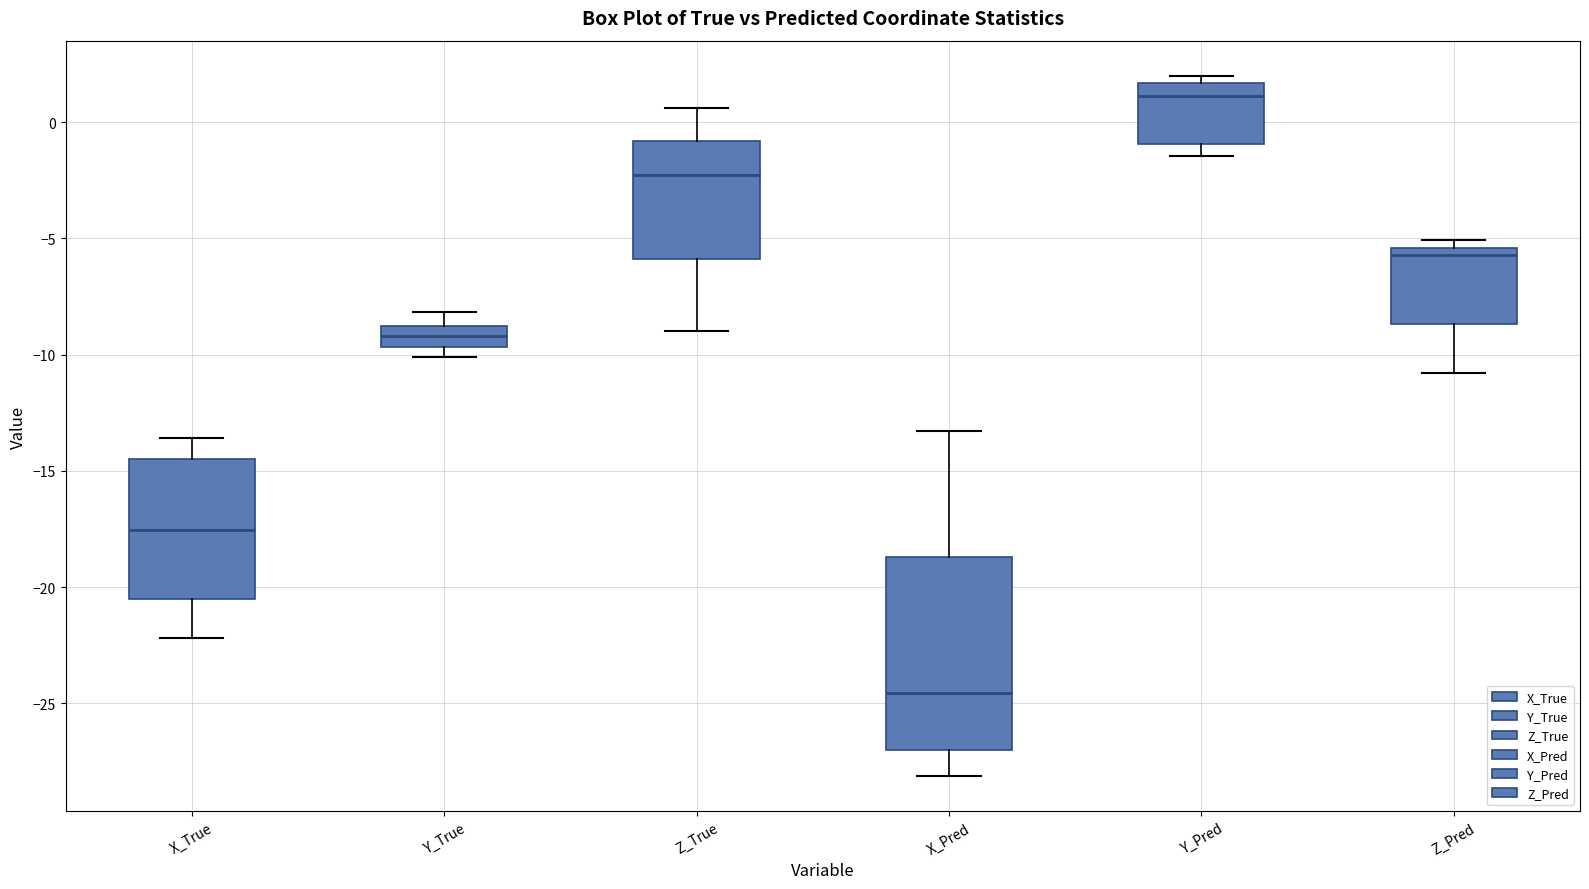

Reading left to right, transcribe this box plot: for each box, give where its median line is, the range the box spans, and where its two whiskers end, as read against the y-axis. The values are not printed on the chart, so give them approximately, as read against the axis.

X_True: median -17.5, box -20.5 to -14.5, whiskers -22.0 to -13.5
Y_True: median -9.0 (inside the box), box -9.5 to -9.0, whiskers -10.0 to -8.0
Z_True: median -2.5, box -6.0 to -1.0, whiskers -9.0 to 0.5
X_Pred: median -24.5, box -27.0 to -18.5, whiskers -28.0 to -13.5
Y_Pred: median 1.0, box -1.0 to 1.5, whiskers -1.5 to 2.0
Z_Pred: median -5.5 (just below the box's upper edge), box -8.5 to -5.5, whiskers -11.0 to -5.0